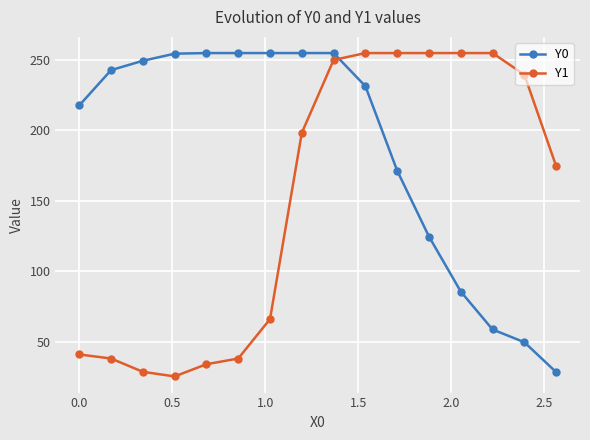

Which series has the largest total across all categories?

Y0